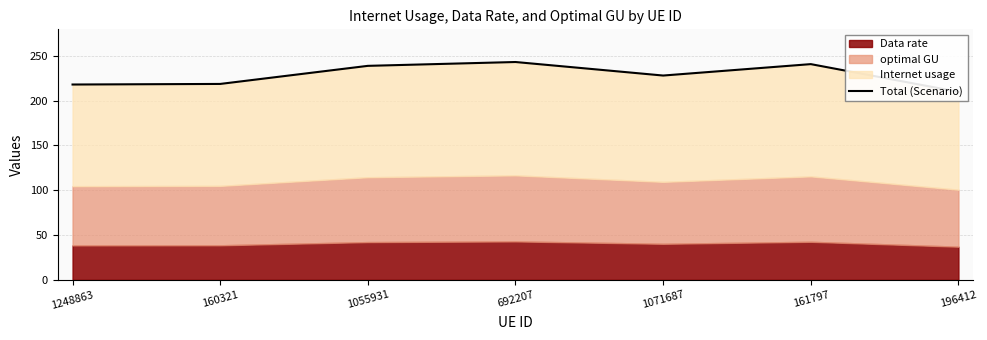

List the labels in order of value, largest first.

692207, 161797, 1055931, 1071687, 160321, 1248863, 196412